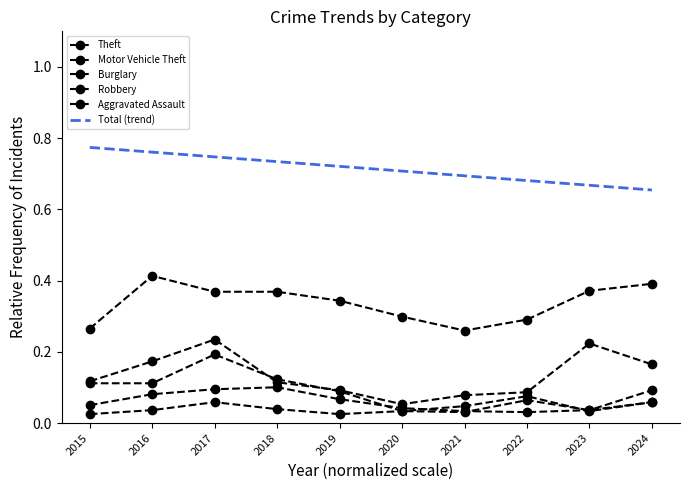

How many lines are shown in the chart?

6